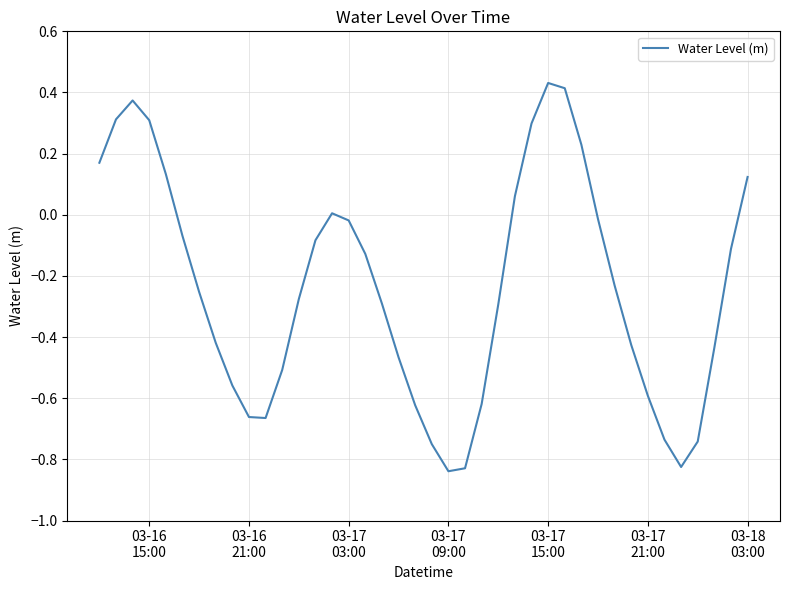

How many interior local valleys (lower than both neighbors) does the data have?

3